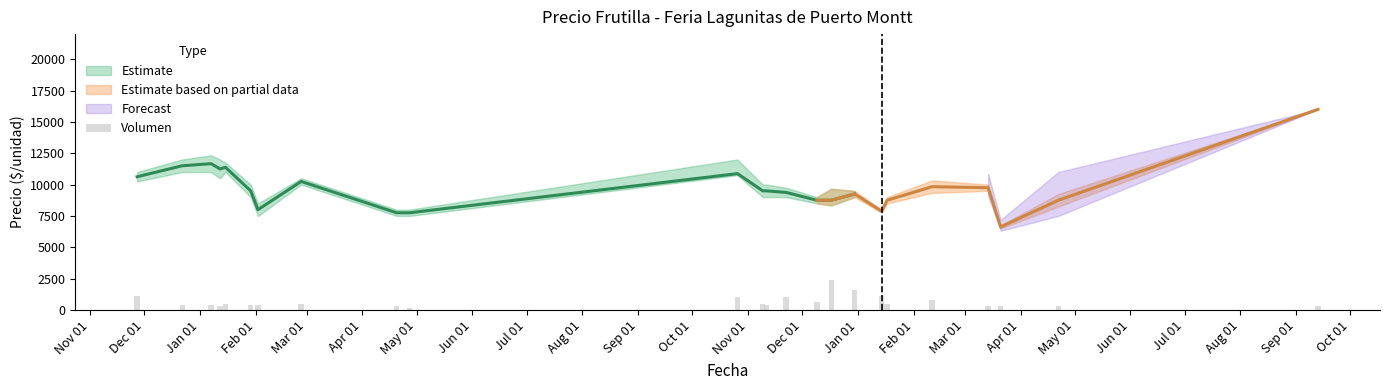

What is the difference between the maximum and minimum values?

2240